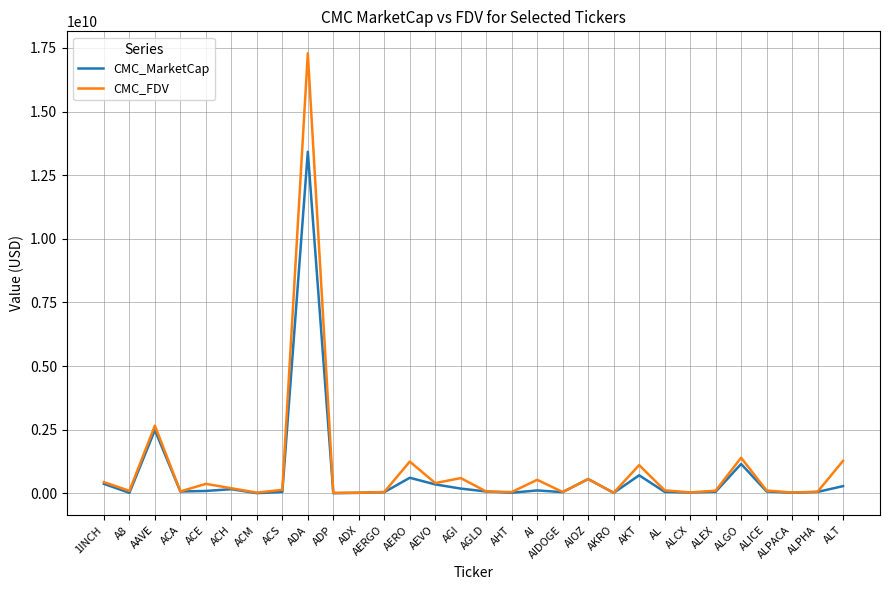

At which label is CMC_FDV closest to 8655470787?

AAVE